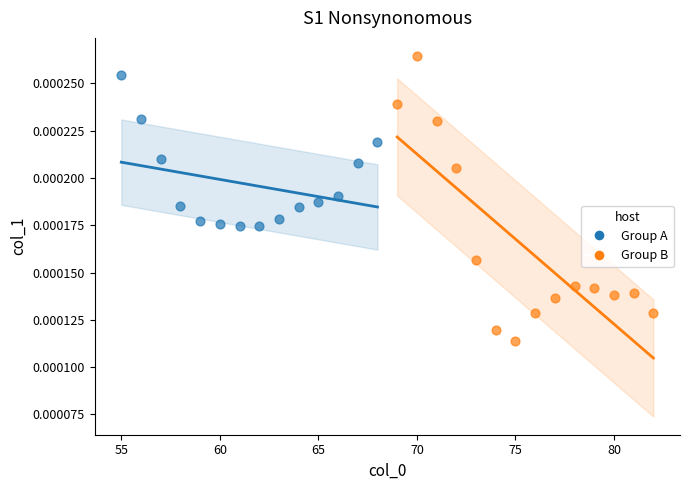

Which series contains the lowest Y value?

Group B